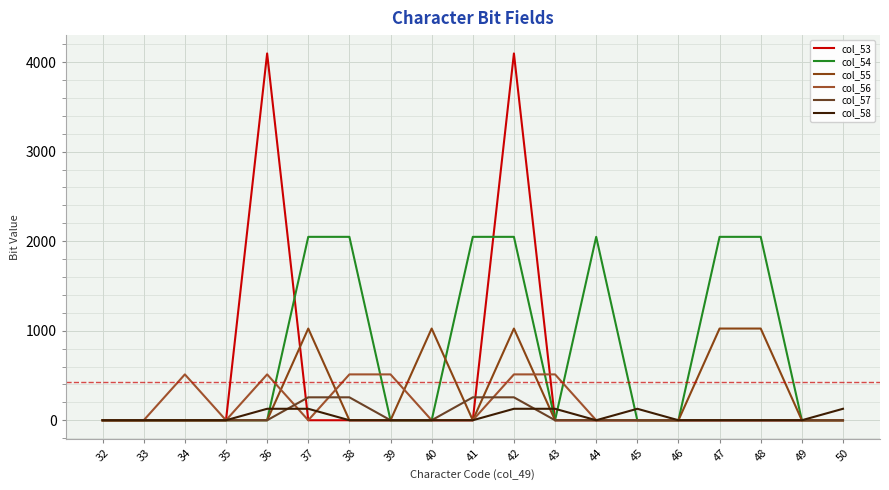

What is the difference between the highest and lowest values at 50?

128